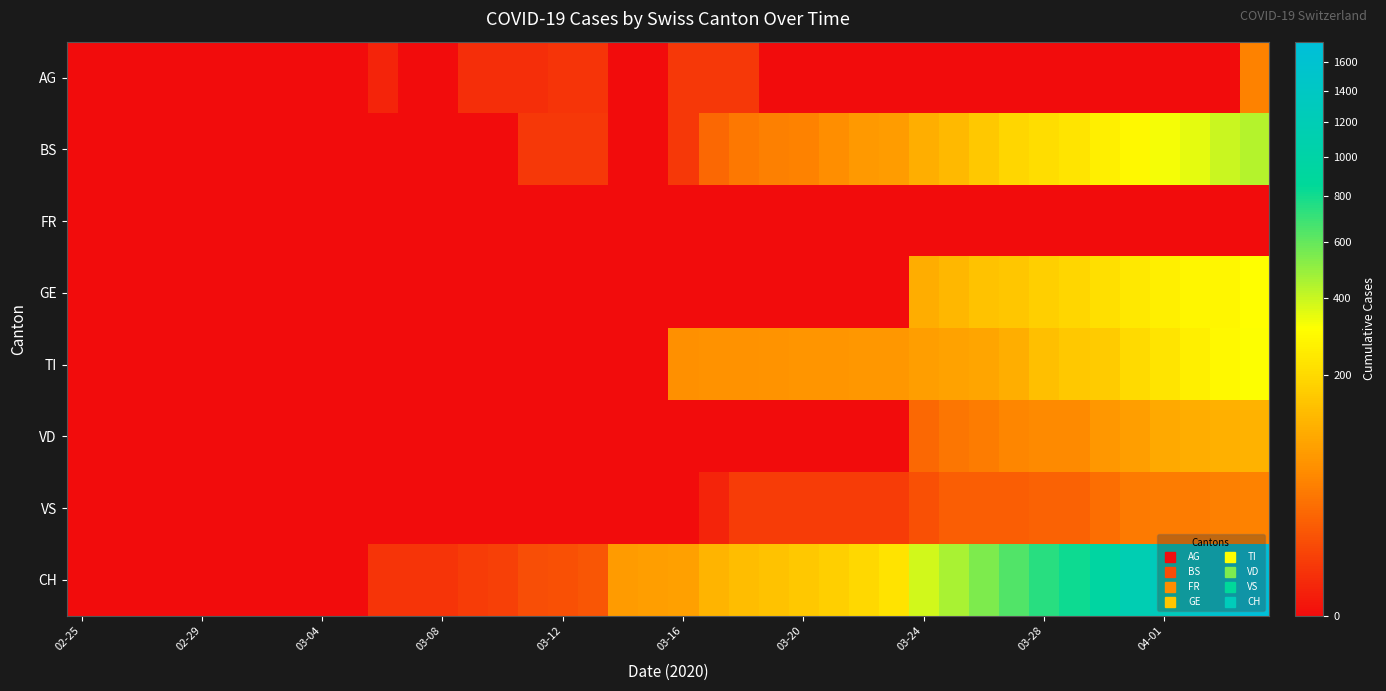

List the series in order of their peak value, highest first.

CH, BS, TI, GE, VD, AG, VS, FR